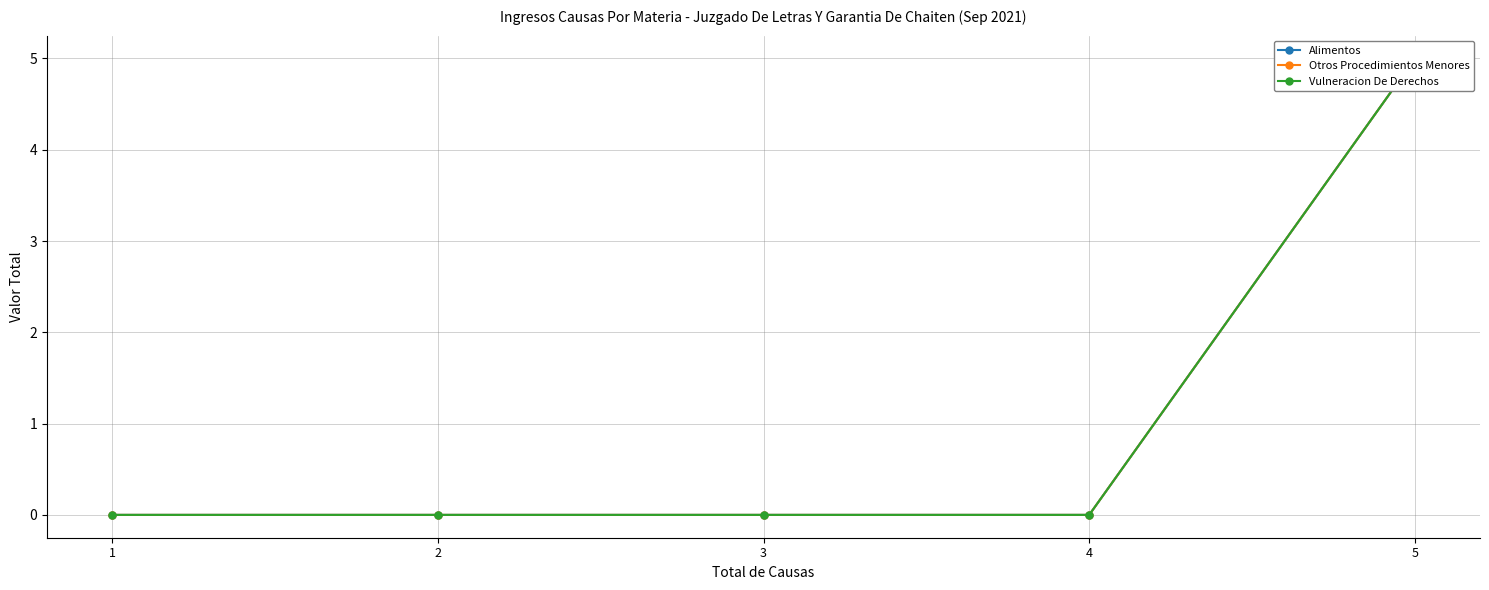

What is the sum of all Alimentos values?

5